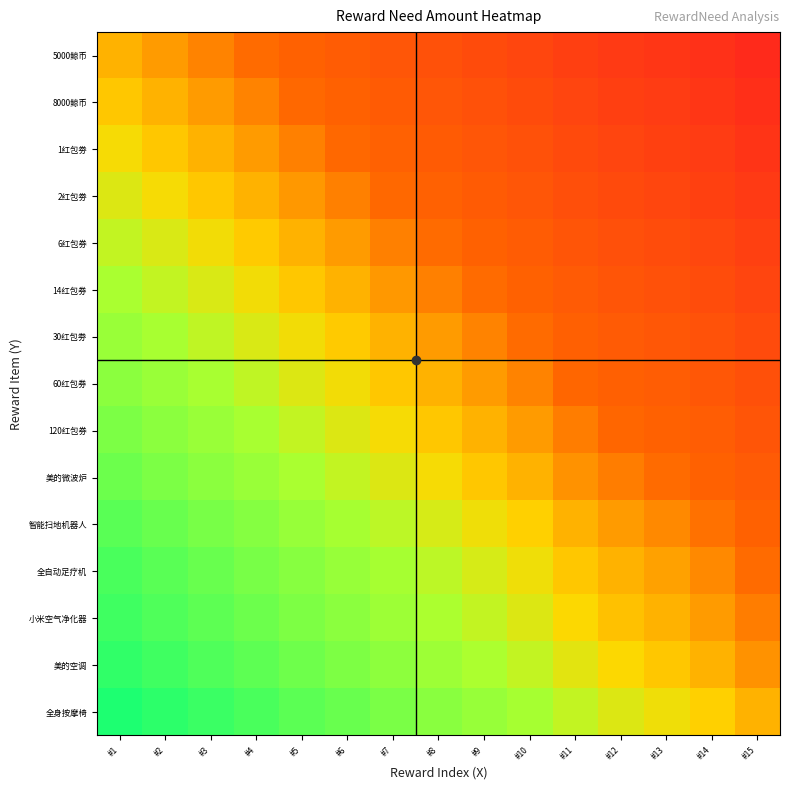

Reading left to right, what are all the values shown in this chart?

5000鲸币: #1=0.5	#2=0.5	#3=0.4	#4=0.4	#5=0.4	#6=0.3	#7=0.3	#8=0.3	#9=0.3	#10=0.2	#11=0.2	#12=0.2	#13=0.1	#14=0.1	#15=0.1
8000鲸币: #1=0.5	#2=0.5	#3=0.5	#4=0.4	#5=0.4	#6=0.4	#7=0.3	#8=0.3	#9=0.3	#10=0.3	#11=0.2	#12=0.2	#13=0.2	#14=0.1	#15=0.1
1红包劵: #1=0.6	#2=0.5	#3=0.5	#4=0.5	#5=0.4	#6=0.4	#7=0.4	#8=0.3	#9=0.3	#10=0.3	#11=0.2	#12=0.2	#13=0.2	#14=0.2	#15=0.1
2红包劵: #1=0.6	#2=0.6	#3=0.5	#4=0.5	#5=0.5	#6=0.4	#7=0.4	#8=0.4	#9=0.3	#10=0.3	#11=0.3	#12=0.2	#13=0.2	#14=0.2	#15=0.2
6红包券: #1=0.6	#2=0.6	#3=0.6	#4=0.5	#5=0.5	#6=0.5	#7=0.4	#8=0.4	#9=0.4	#10=0.3	#11=0.3	#12=0.3	#13=0.3	#14=0.2	#15=0.2
14红包券: #1=0.7	#2=0.6	#3=0.6	#4=0.6	#5=0.5	#6=0.5	#7=0.5	#8=0.4	#9=0.4	#10=0.4	#11=0.3	#12=0.3	#13=0.3	#14=0.3	#15=0.2
30红包劵: #1=0.7	#2=0.7	#3=0.6	#4=0.6	#5=0.6	#6=0.5	#7=0.5	#8=0.5	#9=0.4	#10=0.4	#11=0.4	#12=0.3	#13=0.3	#14=0.3	#15=0.2
60红包券: #1=0.7	#2=0.7	#3=0.7	#4=0.6	#5=0.6	#6=0.6	#7=0.5	#8=0.5	#9=0.5	#10=0.4	#11=0.4	#12=0.4	#13=0.3	#14=0.3	#15=0.3
120红包券: #1=0.7	#2=0.7	#3=0.7	#4=0.7	#5=0.6	#6=0.6	#7=0.6	#8=0.5	#9=0.5	#10=0.5	#11=0.4	#12=0.4	#13=0.4	#14=0.3	#15=0.3
美的微波炉: #1=0.8	#2=0.7	#3=0.7	#4=0.7	#5=0.7	#6=0.6	#7=0.6	#8=0.6	#9=0.5	#10=0.5	#11=0.5	#12=0.4	#13=0.4	#14=0.4	#15=0.3
智能扫地机器人: #1=0.8	#2=0.8	#3=0.8	#4=0.7	#5=0.7	#6=0.7	#7=0.6	#8=0.6	#9=0.6	#10=0.5	#11=0.5	#12=0.5	#13=0.4	#14=0.4	#15=0.4
全自动足疗机: #1=0.8	#2=0.8	#3=0.8	#4=0.8	#5=0.7	#6=0.7	#7=0.7	#8=0.6	#9=0.6	#10=0.6	#11=0.5	#12=0.5	#13=0.5	#14=0.4	#15=0.4
小米空气净化器: #1=0.9	#2=0.8	#3=0.8	#4=0.8	#5=0.7	#6=0.7	#7=0.7	#8=0.7	#9=0.6	#10=0.6	#11=0.6	#12=0.5	#13=0.5	#14=0.5	#15=0.4
美的空调: #1=0.9	#2=0.9	#3=0.8	#4=0.8	#5=0.8	#6=0.7	#7=0.7	#8=0.7	#9=0.7	#10=0.6	#11=0.6	#12=0.6	#13=0.5	#14=0.5	#15=0.5
全身按摩椅: #1=0.9	#2=0.9	#3=0.9	#4=0.8	#5=0.8	#6=0.8	#7=0.8	#8=0.7	#9=0.7	#10=0.7	#11=0.6	#12=0.6	#13=0.6	#14=0.5	#15=0.5